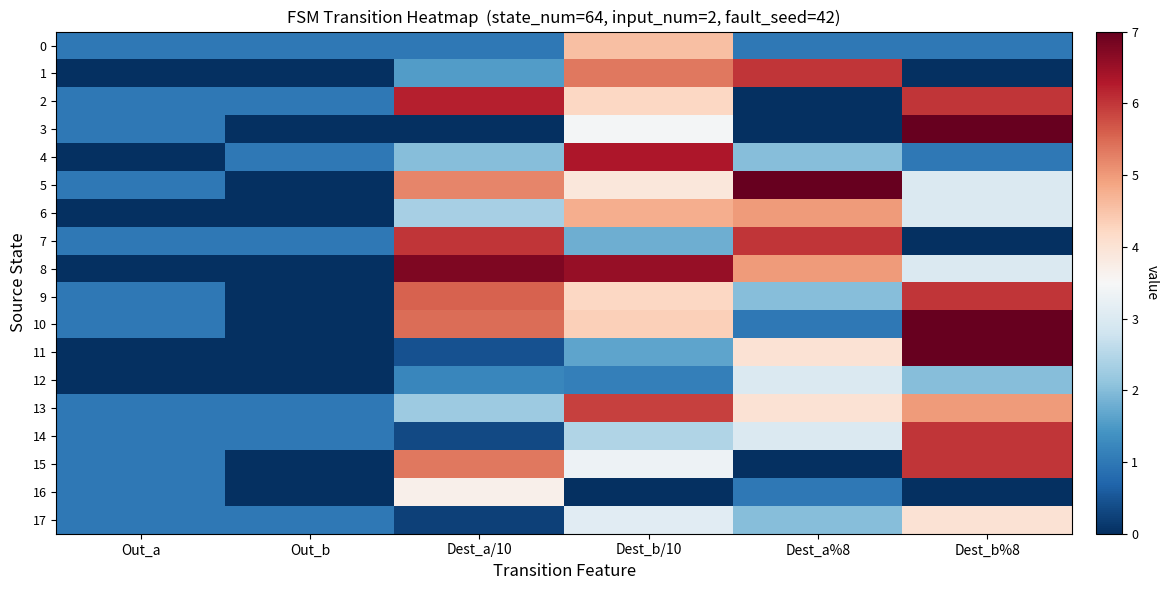

Reading left to right, list all the values displayed in this chart.

0: Out_a=1.0	Out_b=1.0	Dest_a/10=1.0	Dest_b/10=4.6	Dest_a%8=1.0	Dest_b%8=1.0
1: Out_a=0.0	Out_b=0.0	Dest_a/10=1.6	Dest_b/10=5.3	Dest_a%8=6.0	Dest_b%8=0.0
2: Out_a=1.0	Out_b=1.0	Dest_a/10=6.2	Dest_b/10=4.2	Dest_a%8=0.0	Dest_b%8=6.0
3: Out_a=1.0	Out_b=0.0	Dest_a/10=0.0	Dest_b/10=3.4	Dest_a%8=0.0	Dest_b%8=7.0
4: Out_a=0.0	Out_b=1.0	Dest_a/10=2.0	Dest_b/10=6.3	Dest_a%8=2.0	Dest_b%8=1.0
5: Out_a=1.0	Out_b=0.0	Dest_a/10=5.2	Dest_b/10=3.9	Dest_a%8=7.0	Dest_b%8=3.0
6: Out_a=0.0	Out_b=0.0	Dest_a/10=2.3	Dest_b/10=4.8	Dest_a%8=5.0	Dest_b%8=3.0
7: Out_a=1.0	Out_b=1.0	Dest_a/10=6.0	Dest_b/10=1.8	Dest_a%8=6.0	Dest_b%8=0.0
8: Out_a=0.0	Out_b=0.0	Dest_a/10=6.8	Dest_b/10=6.6	Dest_a%8=5.0	Dest_b%8=3.0
9: Out_a=1.0	Out_b=0.0	Dest_a/10=5.6	Dest_b/10=4.2	Dest_a%8=2.0	Dest_b%8=6.0
10: Out_a=1.0	Out_b=0.0	Dest_a/10=5.4	Dest_b/10=4.3	Dest_a%8=1.0	Dest_b%8=7.0
11: Out_a=0.0	Out_b=0.0	Dest_a/10=0.4	Dest_b/10=1.7	Dest_a%8=4.0	Dest_b%8=7.0
12: Out_a=0.0	Out_b=0.0	Dest_a/10=1.2	Dest_b/10=1.1	Dest_a%8=3.0	Dest_b%8=2.0
13: Out_a=1.0	Out_b=1.0	Dest_a/10=2.2	Dest_b/10=5.9	Dest_a%8=4.0	Dest_b%8=5.0
14: Out_a=1.0	Out_b=1.0	Dest_a/10=0.3	Dest_b/10=2.4	Dest_a%8=3.0	Dest_b%8=6.0
15: Out_a=1.0	Out_b=0.0	Dest_a/10=5.3	Dest_b/10=3.3	Dest_a%8=0.0	Dest_b%8=6.0
16: Out_a=1.0	Out_b=0.0	Dest_a/10=3.7	Dest_b/10=0.0	Dest_a%8=1.0	Dest_b%8=0.0
17: Out_a=1.0	Out_b=1.0	Dest_a/10=0.2	Dest_b/10=3.1	Dest_a%8=2.0	Dest_b%8=4.0